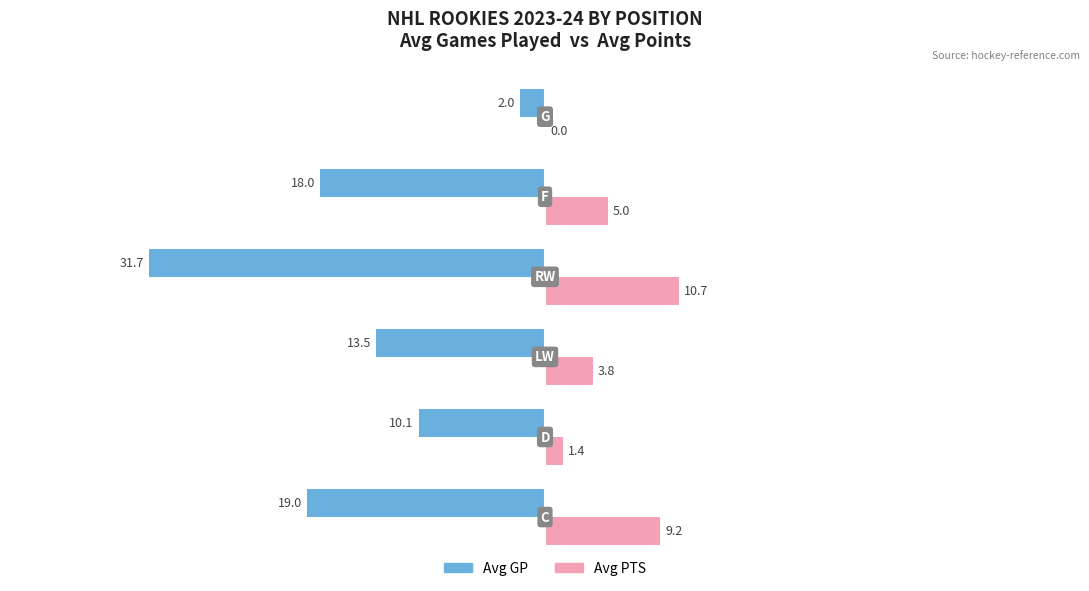

What is the sum of all Avg PTS values?

30.1